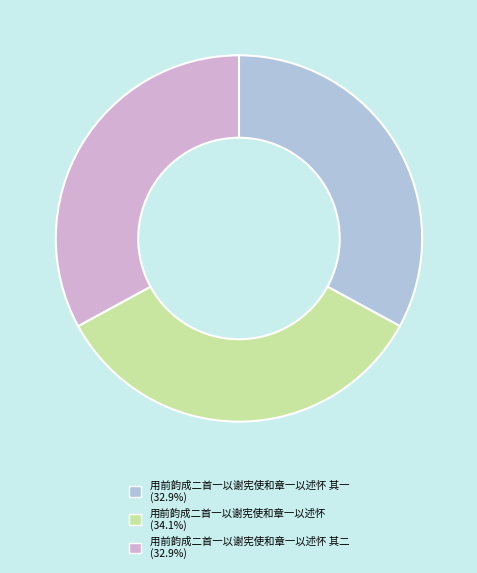

Does any single category account for the majority?

No